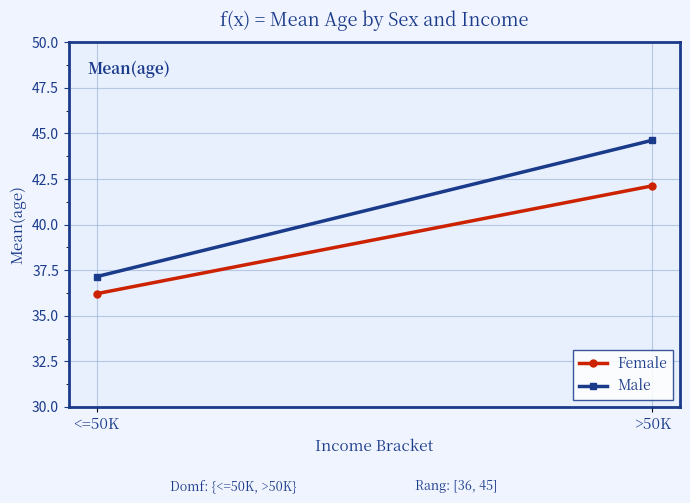

Which category has the highest value across all series?

>50K